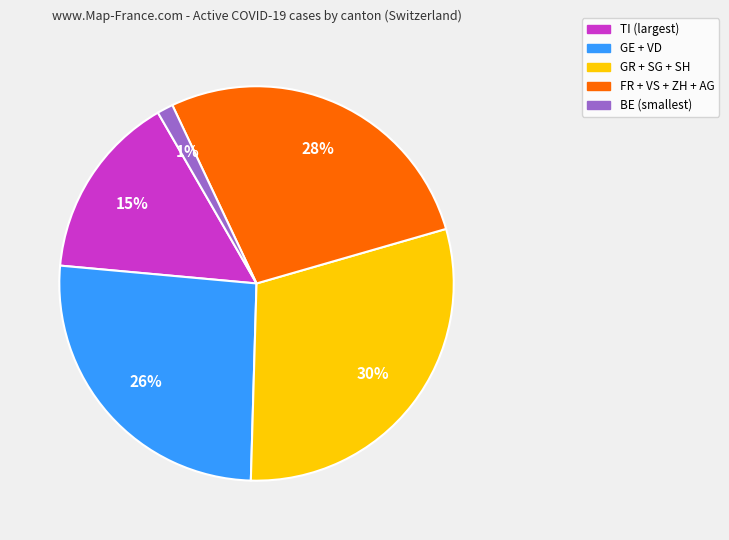

To the nearest percent, what is the difference between the largest and smallest slice percentages?

29%